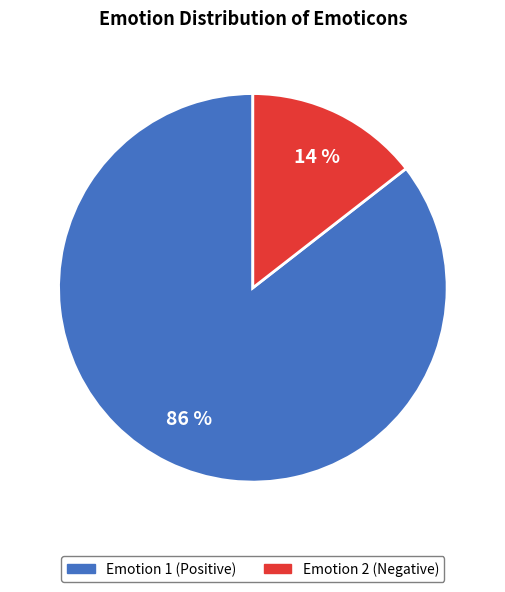

To the nearest percent, what is the average slice percentage?

50%